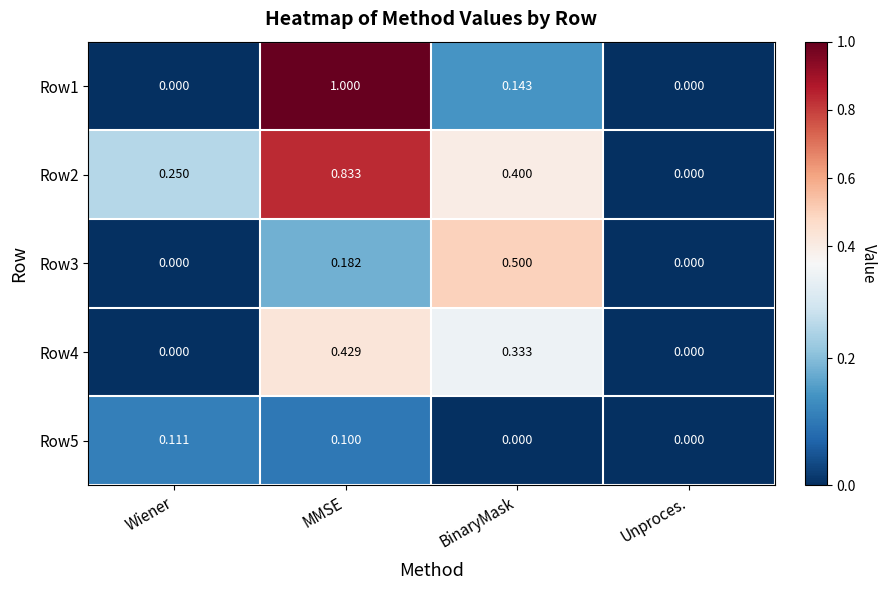

At which label does Row5 reach its peak?

Wiener